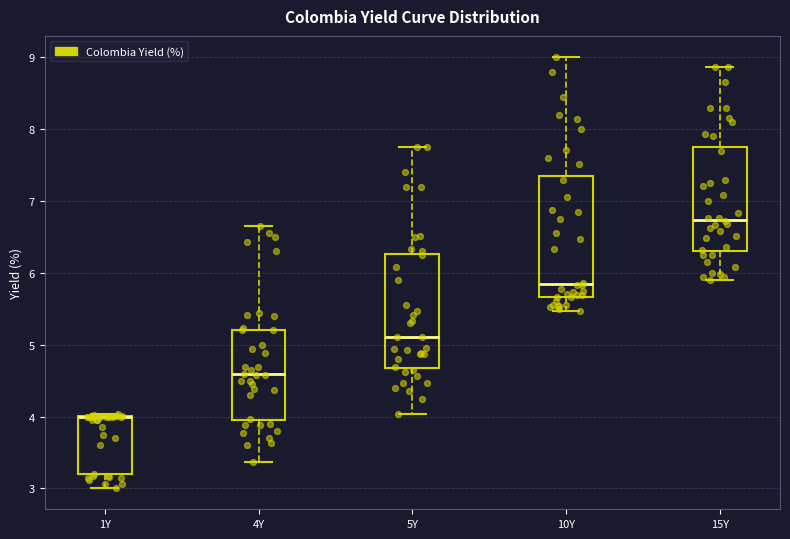

Reading left to right, transcribe this box plot: for each box, give where its median line is, the range the box spans, and where its two whiskers end, as read against the y-axis. The values are not printed on the chart, so give them approximately, as read against the axis.

1Y: median 4.0 (drawn on the box's upper edge), box 3.2 to 4.0, whiskers 3.0 to 4.0
4Y: median 4.6, box 3.9 to 5.2, whiskers 3.4 to 6.7
5Y: median 5.1, box 4.7 to 6.3, whiskers 4.0 to 7.8
10Y: median 5.8, box 5.7 to 7.4, whiskers 5.5 to 9.0
15Y: median 6.7, box 6.3 to 7.8, whiskers 5.9 to 8.9